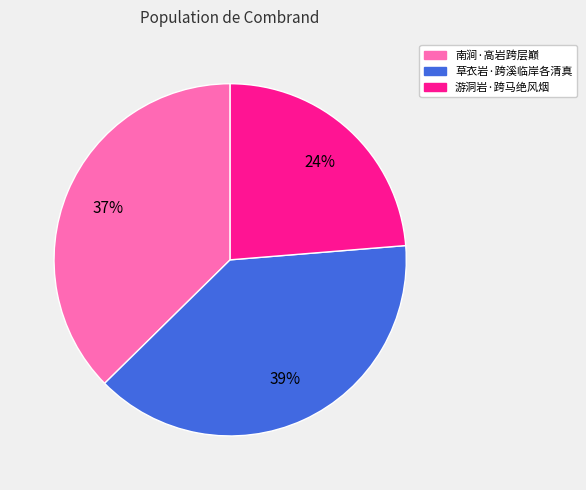

How many slices are in this pie chart?

3